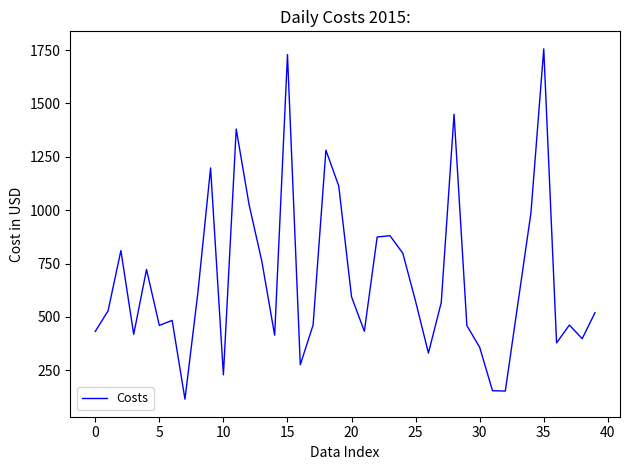

What is the difference between the maximum and minimum values?

1641.2